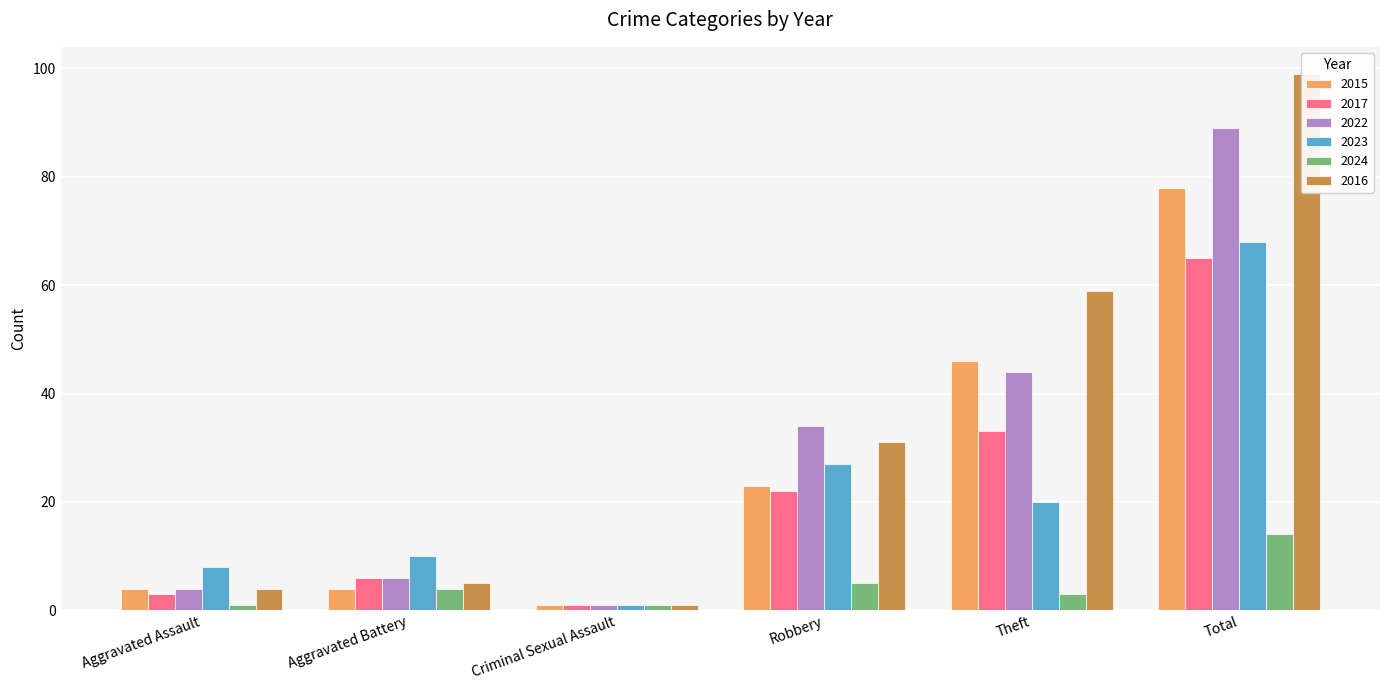

What are all the series names shown in the legend?

2015, 2017, 2022, 2023, 2024, 2016